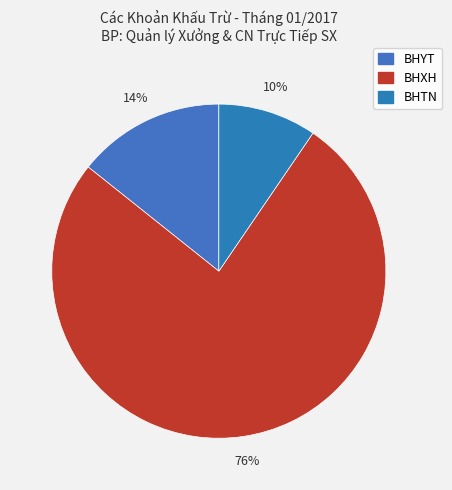

Rank the categories by value from highest to lowest.

BHXH, BHYT, BHTN